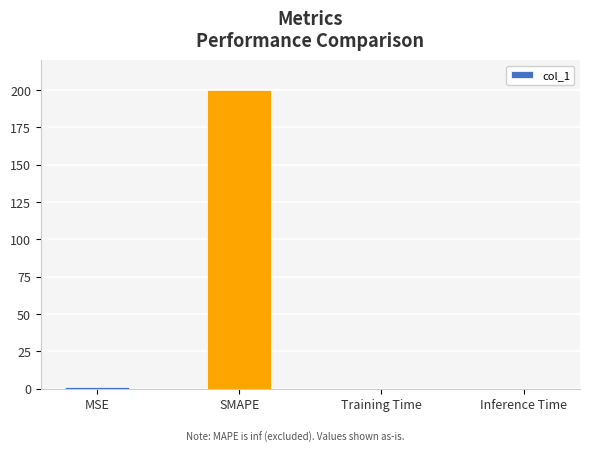

Between Inference Time and SMAPE, which is larger?

SMAPE